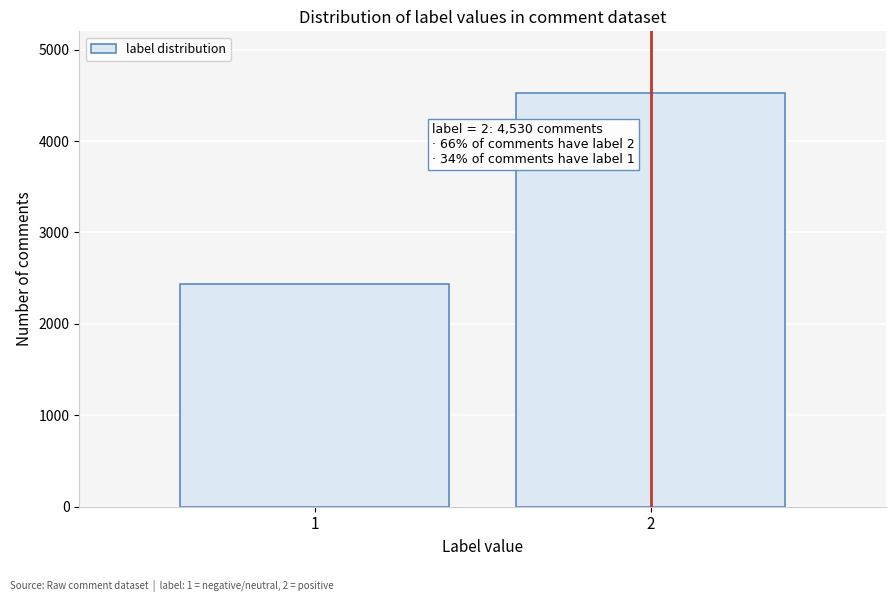

Reading left to right, extract all data points from this chart.

1=2432	2=4530